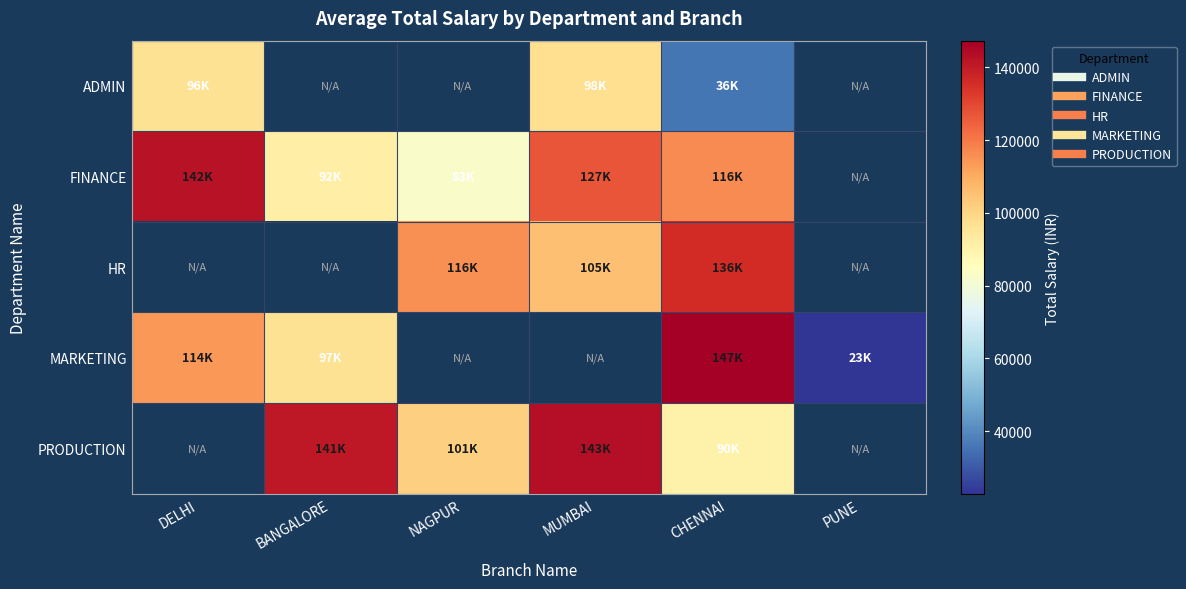

Which label corresponds to the largest value in the chart?

CHENNAI